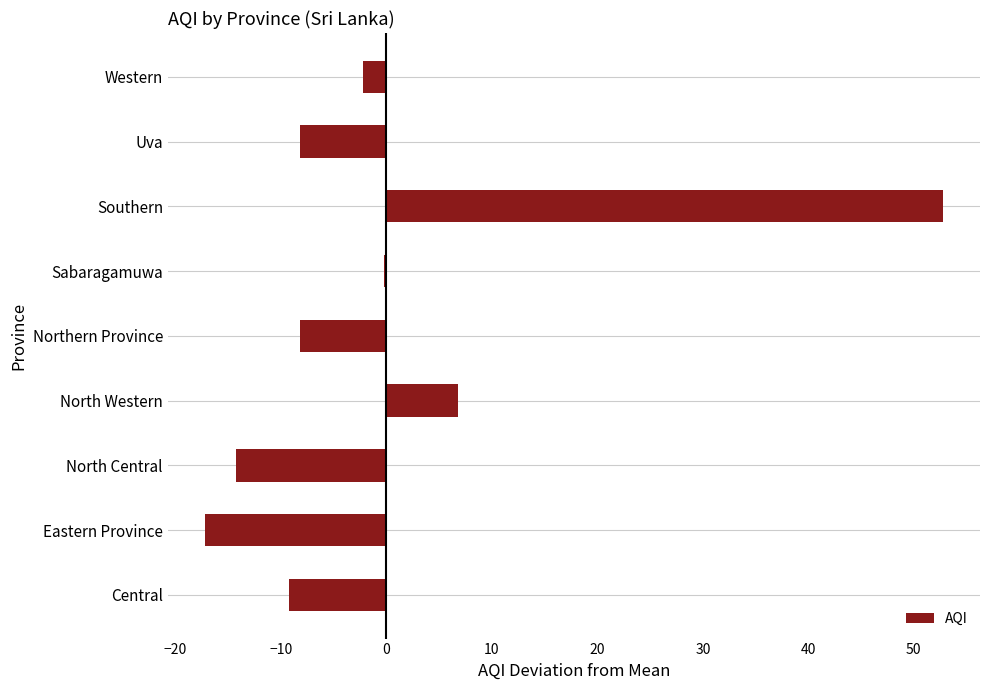

Are the bars grouped side by side (vs. stacked)?

No